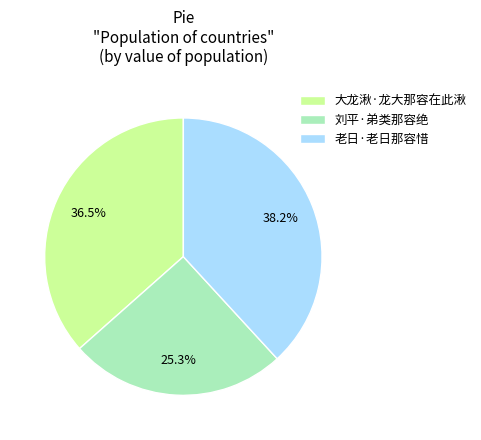

Which slice is the smallest?

刘平·弟类那容绝